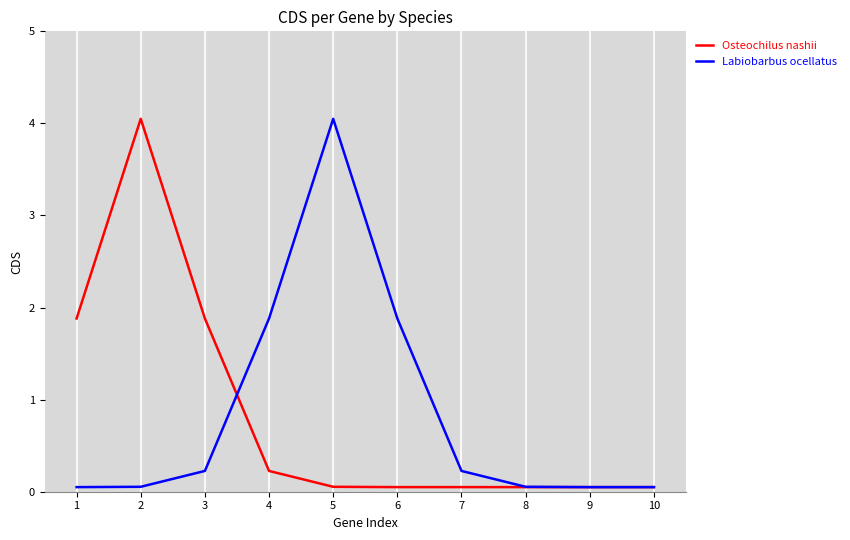

How many distinct data groups are displayed?

2